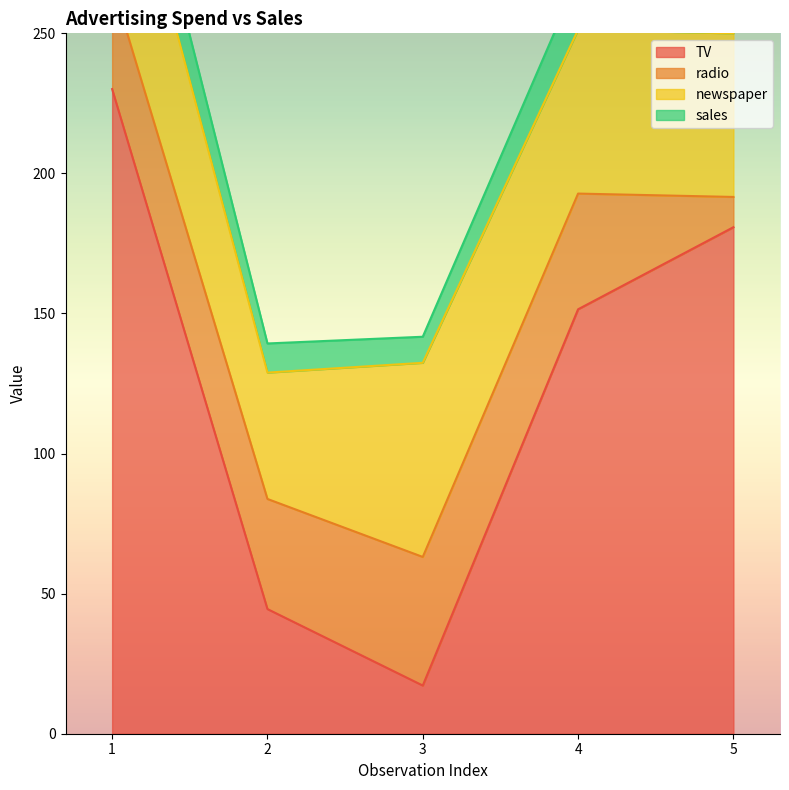

True or false: TV and newspaper cross at least once.

True